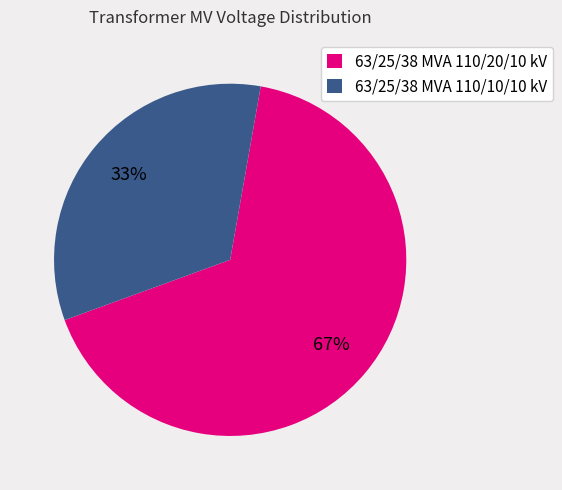

To the nearest percent, what is the combined percentage of 63/25/38 MVA 110/10/10 kV and 63/25/38 MVA 110/20/10 kV?

100%